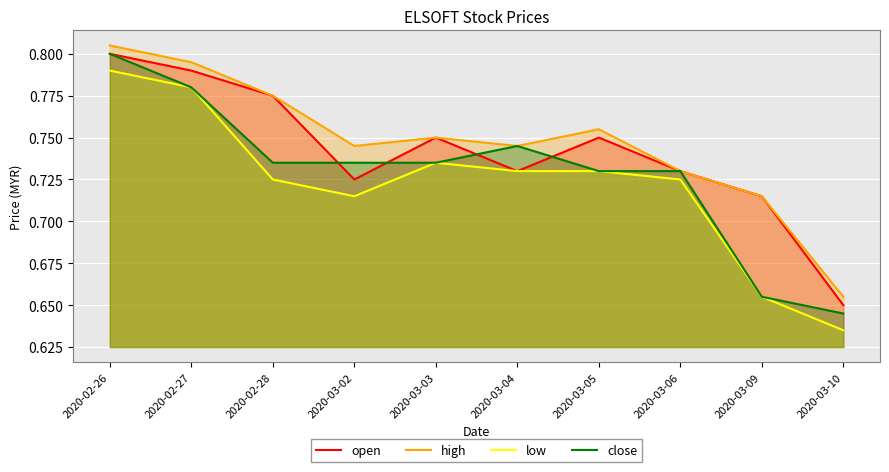

True or false: low has more than 1 points higher than both neighbors.

False